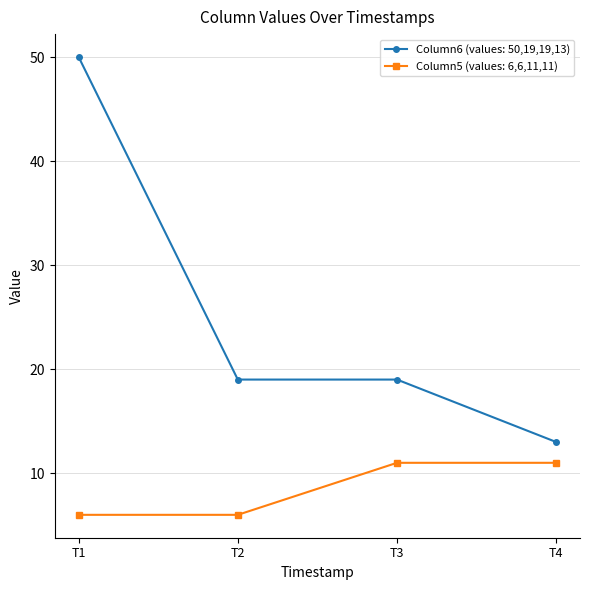

Which series has the largest range (max minus min)?

Column6 (values: 50,19,19,13)